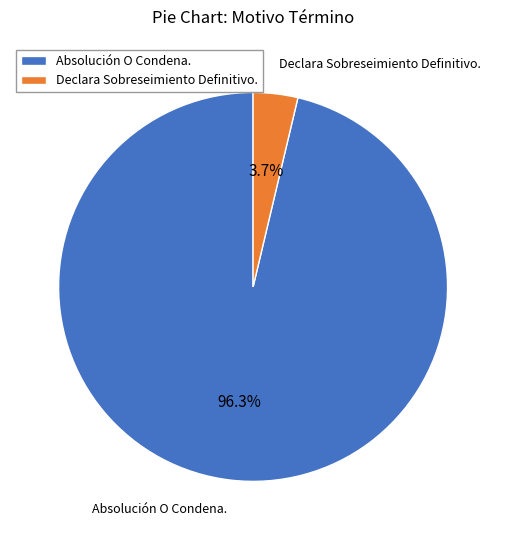

To the nearest percent, what percentage of the pie is Absolución O Condena.?

96%